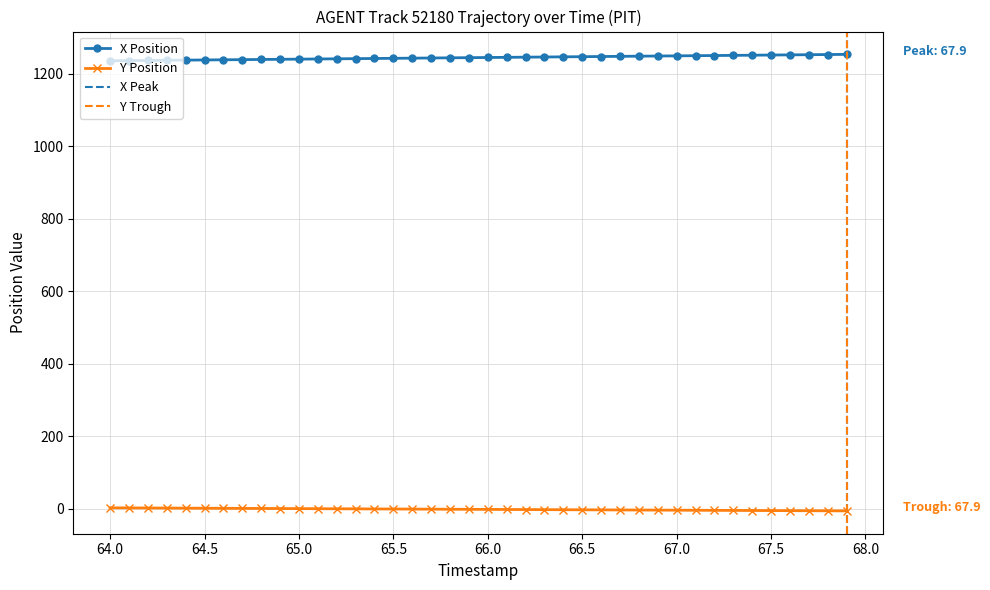

What is the average value of the X series?

1244.2